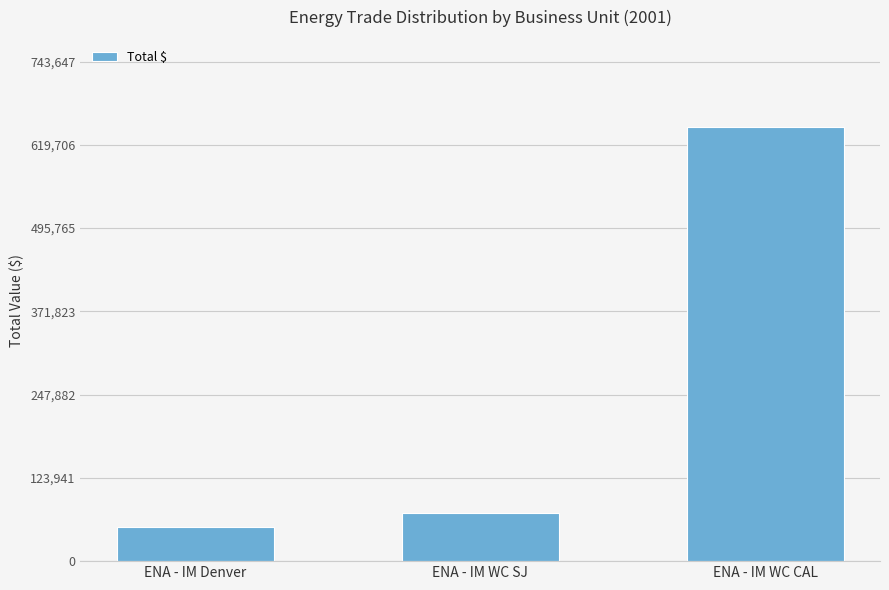

What is the difference between the second highest and minimum values?

20925